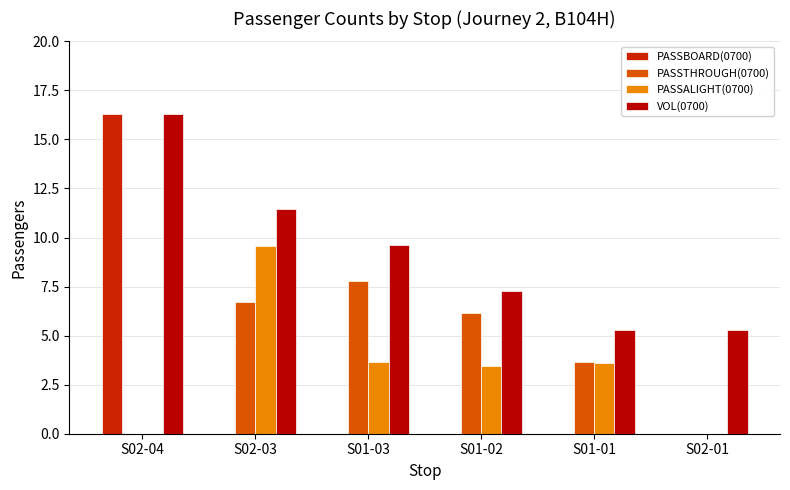

Is the value of PASSALIGHT(0700) at S01-02 greater than the value of PASSBOARD(0700) at S01-02?

Yes